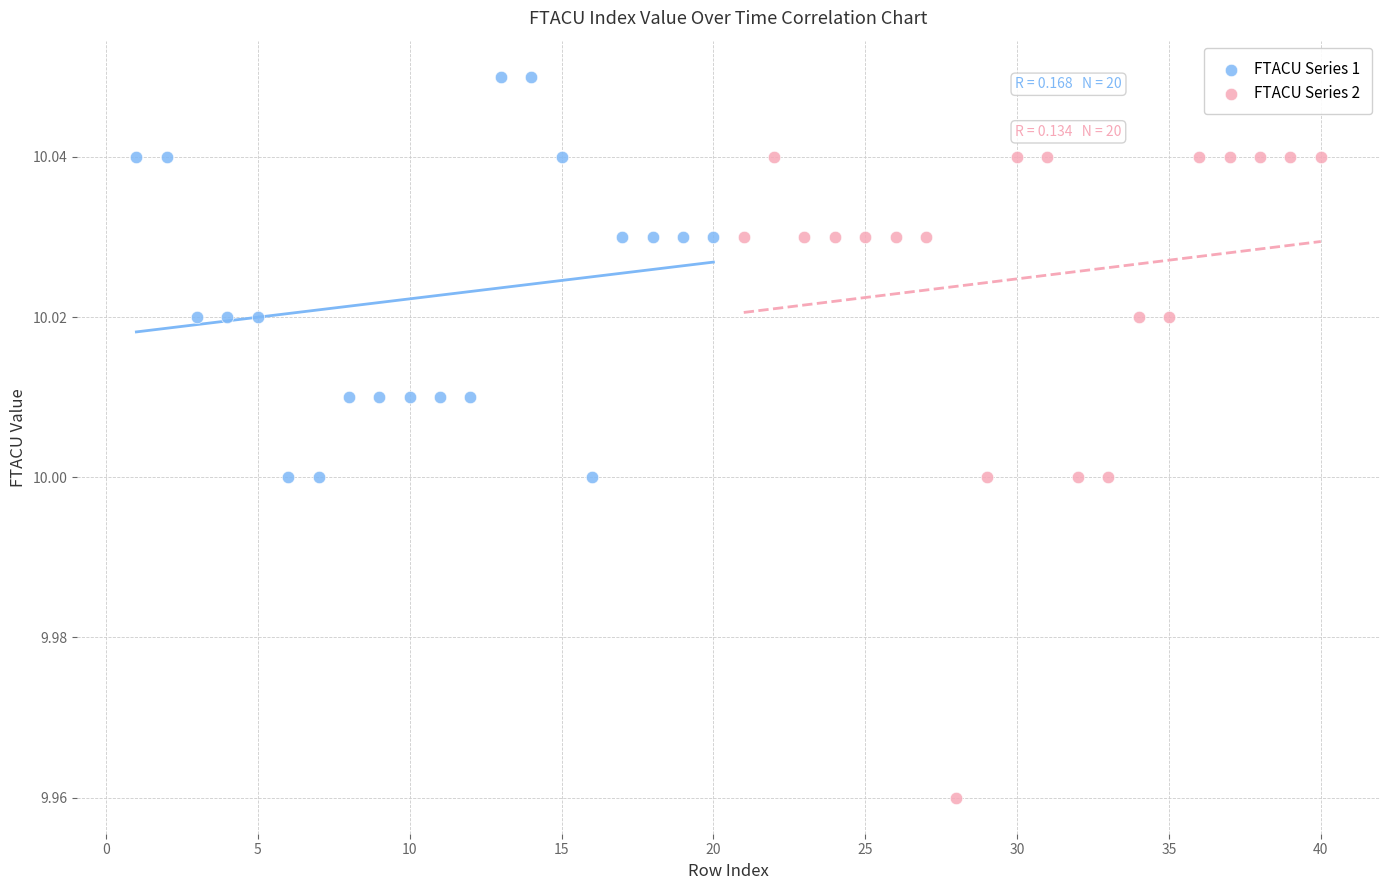

Which series contains the lowest Y value?

FTACU Series 2